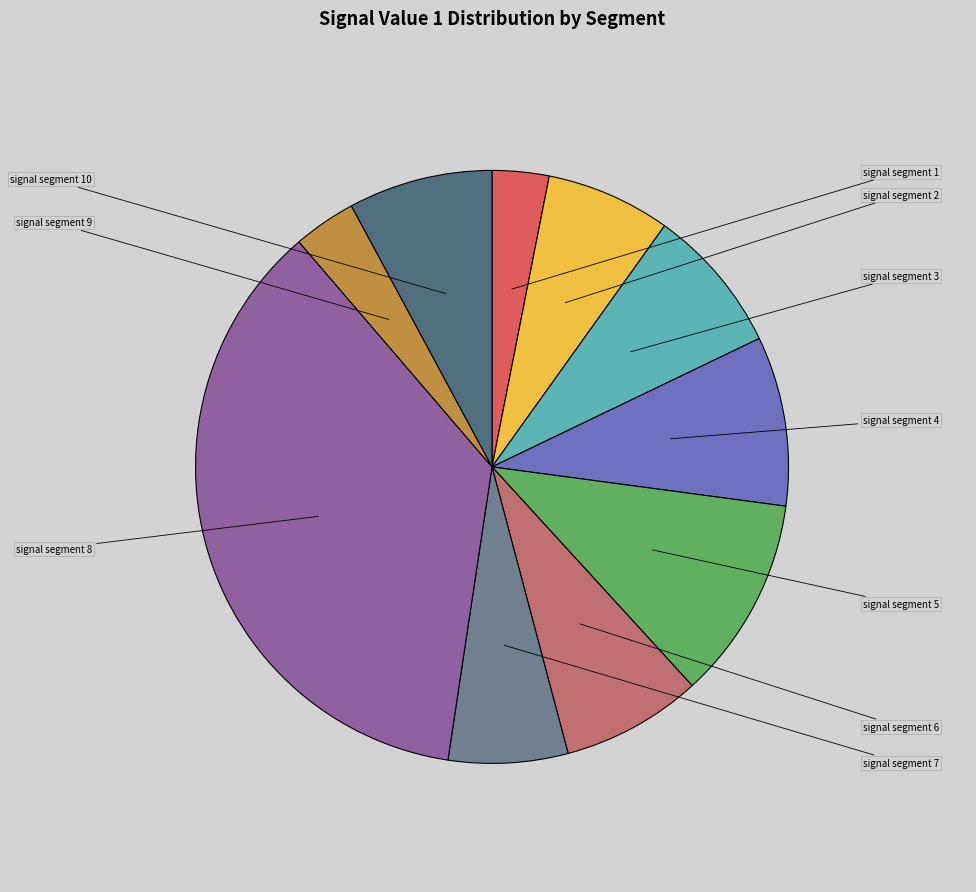

Does any single category account for the majority?

No